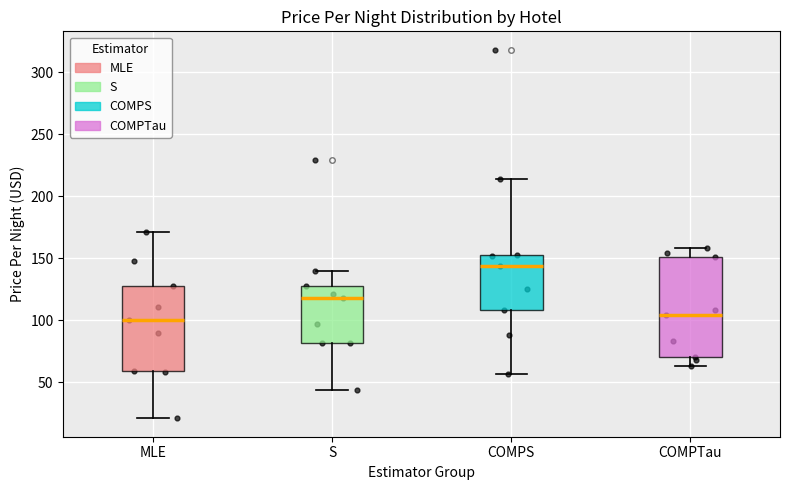

Reading left to right, transcribe this box plot: for each box, give where its median line is, the range the box spans, and where its two whiskers end, as read against the y-axis. The values are not printed on the chart, so give them approximately, as read against the axis.

MLE: median 100, box 60 to 130, whiskers 20 to 170
S: median 120, box 80 to 130, whiskers 45 to 140
COMPS: median 145, box 110 to 155, whiskers 55 to 215
COMPTau: median 105, box 70 to 150, whiskers 65 to 160